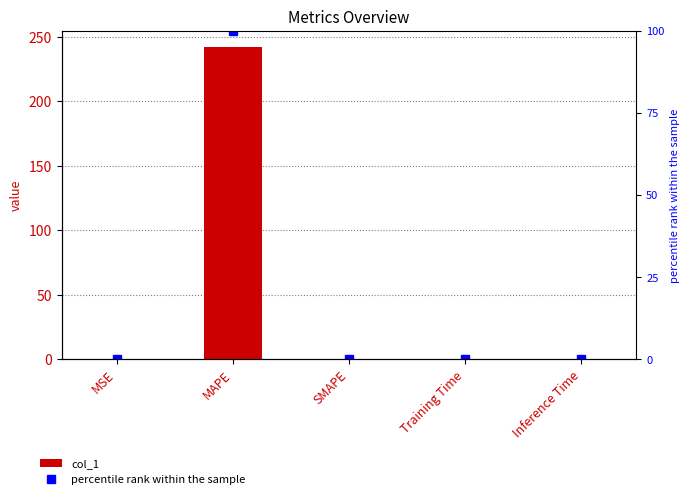

Reading left to right, transcribe all the data shown in this chart.

col_1: MSE=0.1	MAPE=242.3	SMAPE=0.0	Training Time=0.0	Inference Time=0.0
percentile rank within the sample: MSE=0.0	MAPE=100.0	SMAPE=0.0	Training Time=0.0	Inference Time=0.0